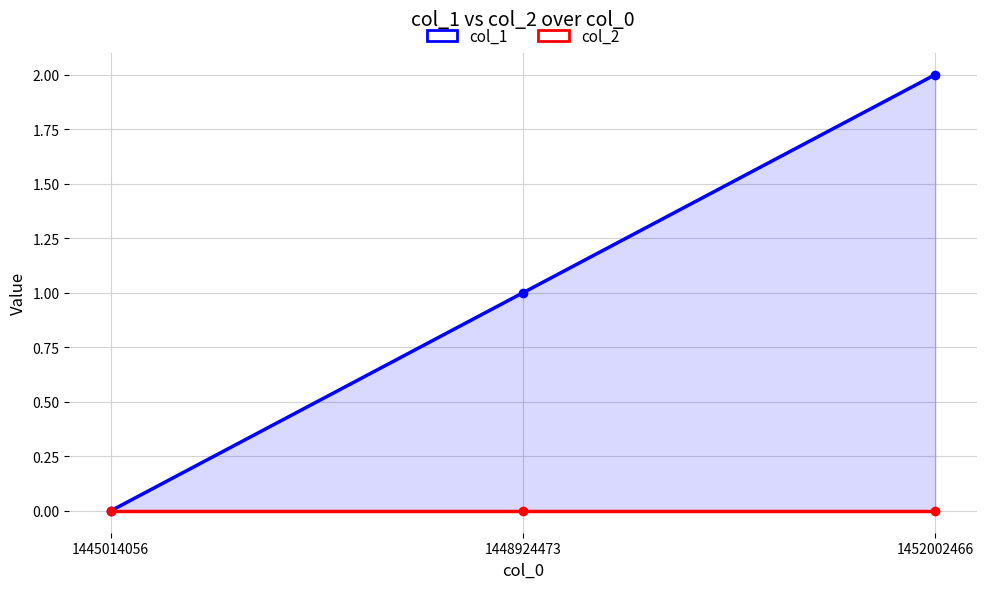

Rank the categories by col_1 value from lowest to highest.

1445014056, 1448924473, 1452002466